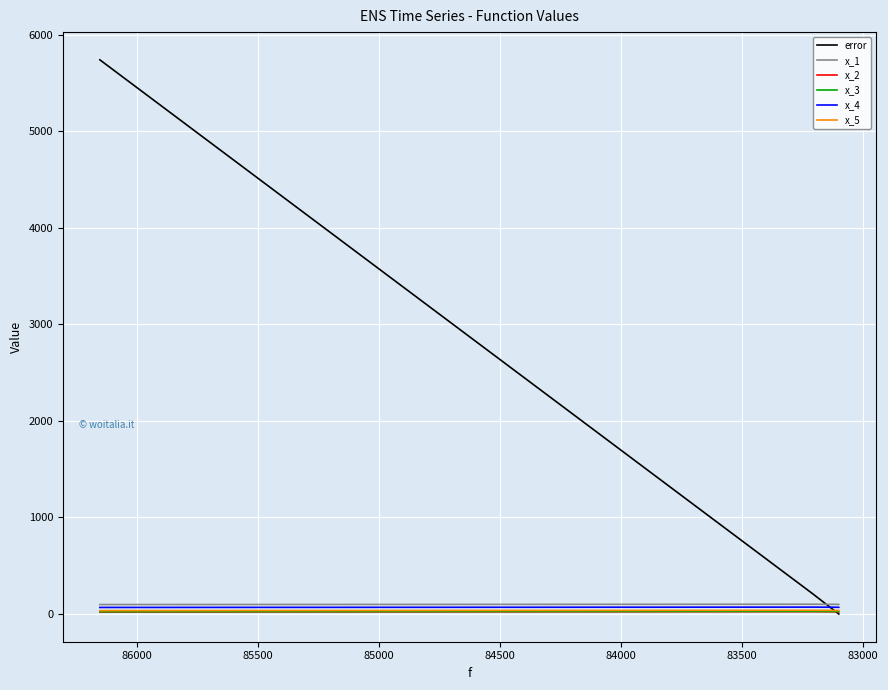

What is the approximate value of x_2 at 84500?

23.0